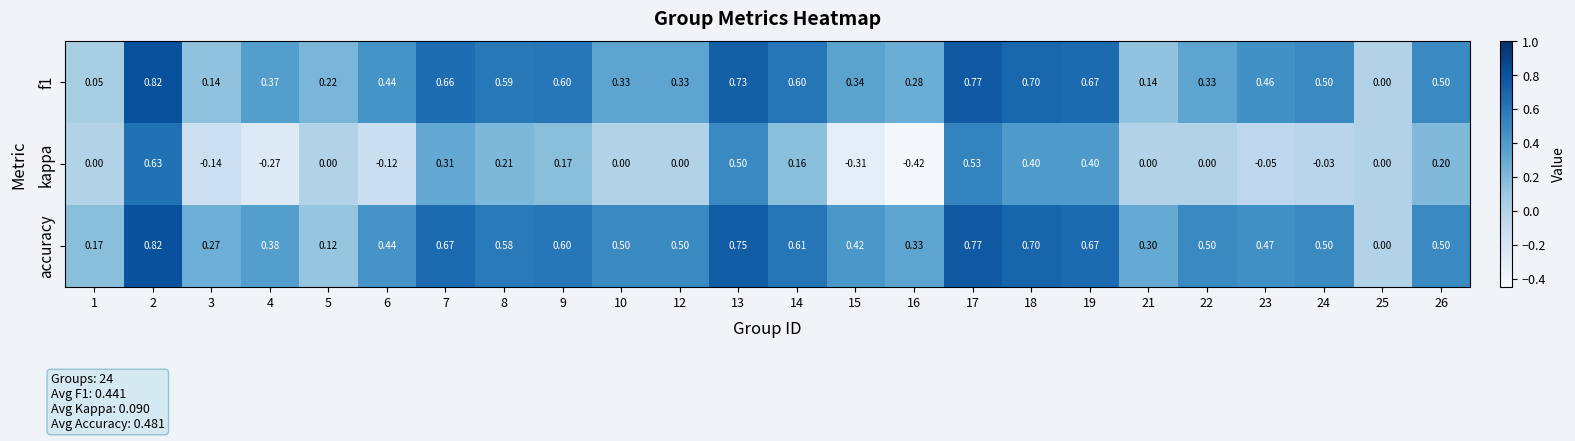

Is the value of kappa at 19 greater than the value of accuracy at 2?

No